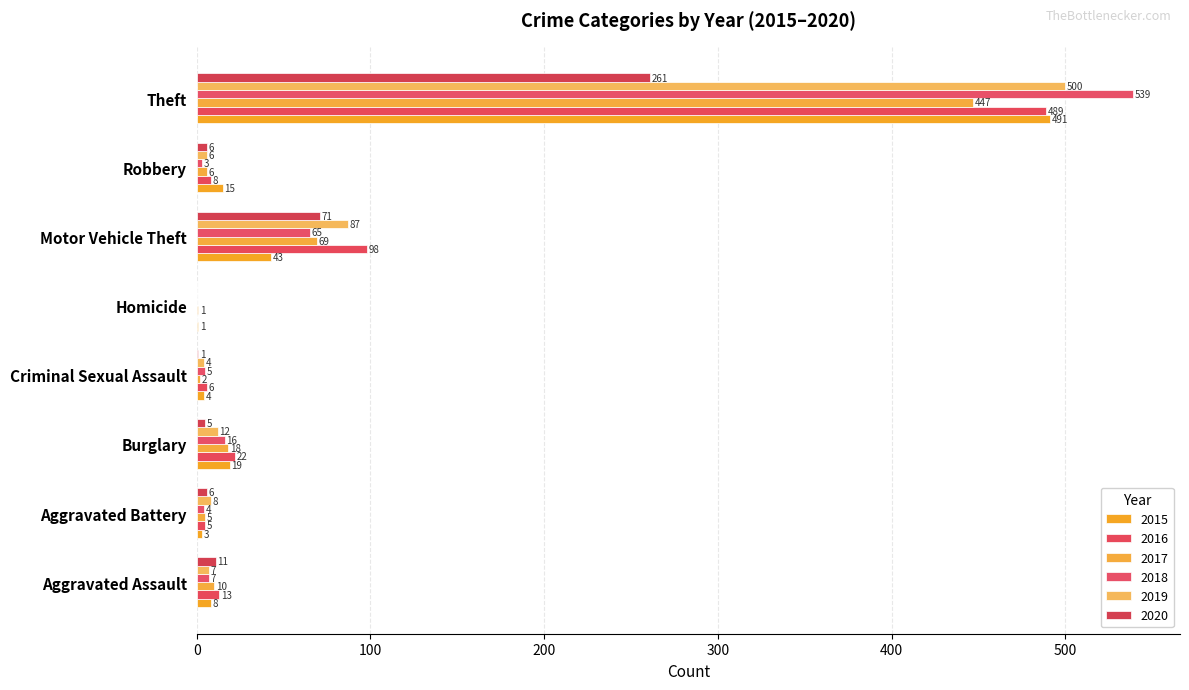

Between Criminal Sexual Assault and Homicide, which series saw the biggest shift?

2016